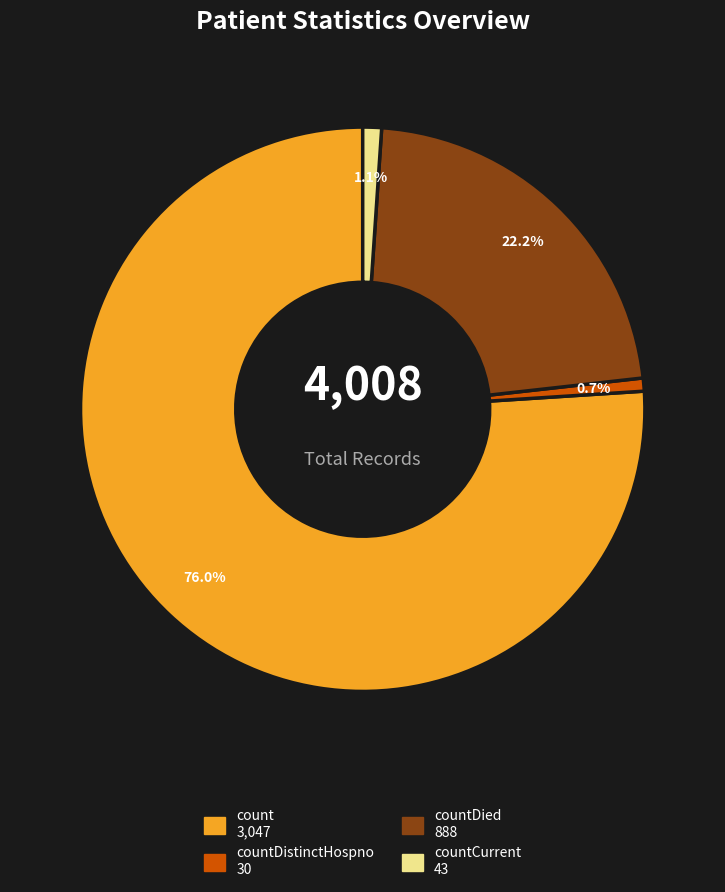

How many segments does this pie chart have?

4